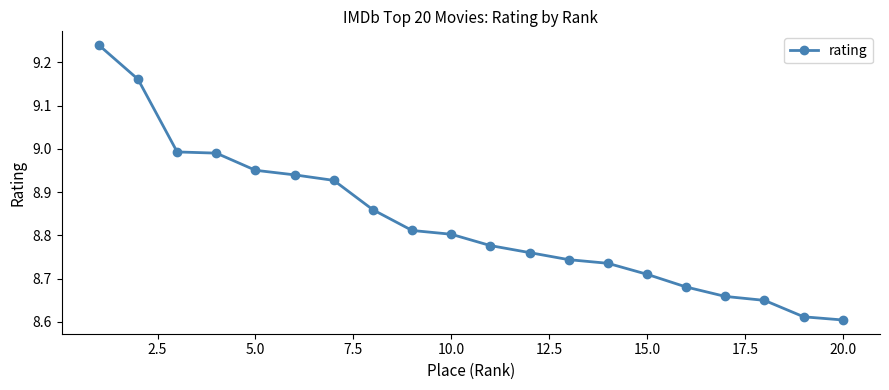

Count the number of categories in the chart.

20